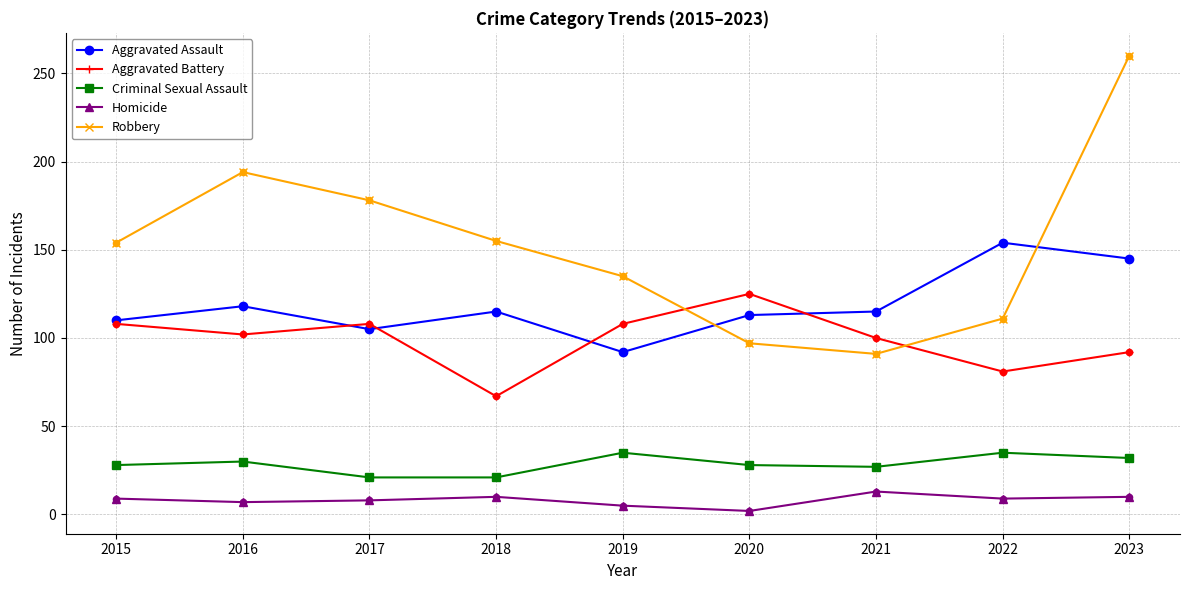

Which series has the largest total across all categories?

Robbery